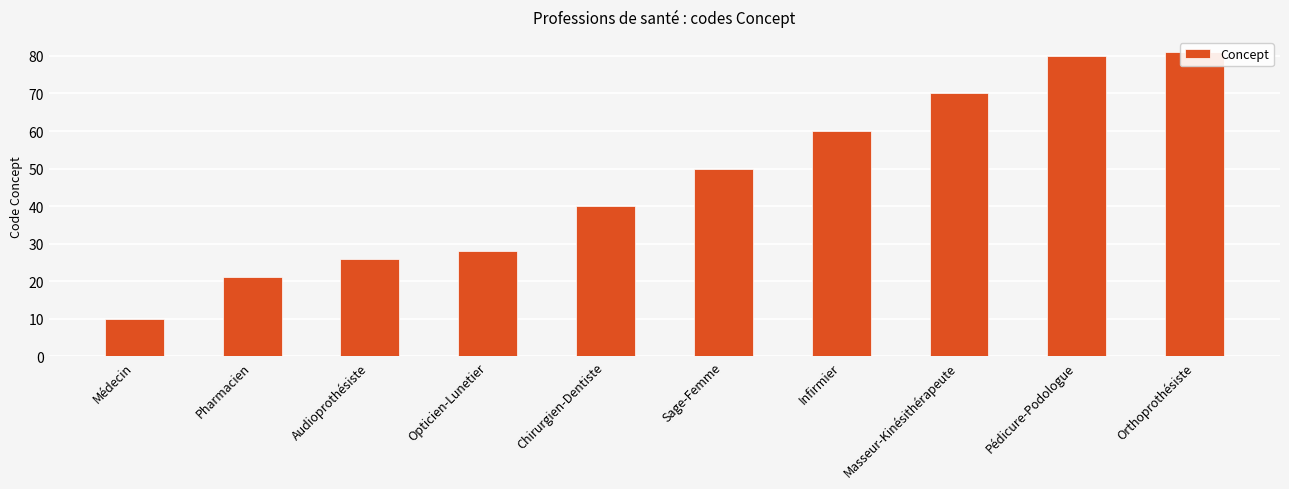

What position from the left is Sage-Femme?

6